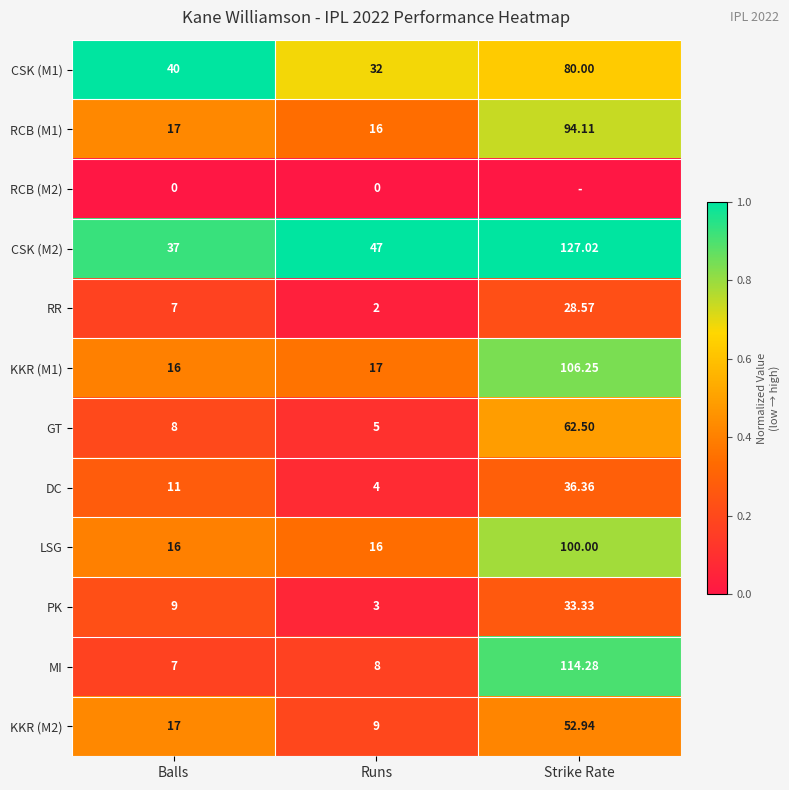

Rank the categories by CSK (M2) value from lowest to highest.

Balls, Runs, Strike Rate